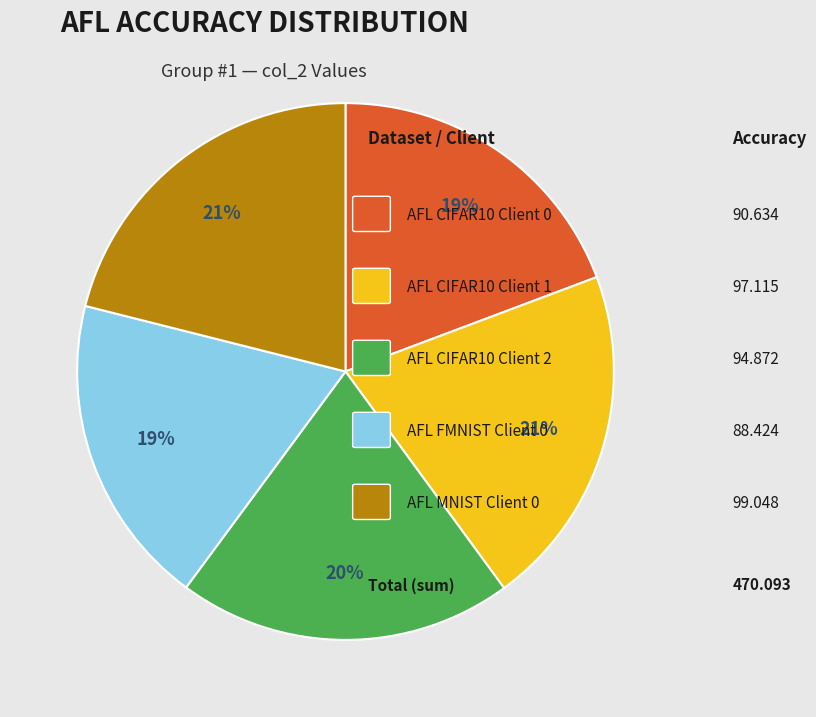

Does any single category account for the majority?

No